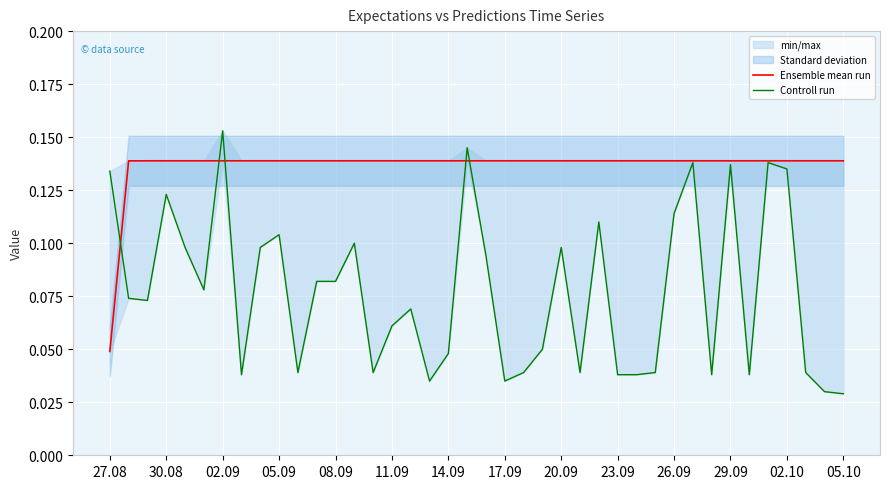

Which series changed the most between 29.09 and 30?

Controll run